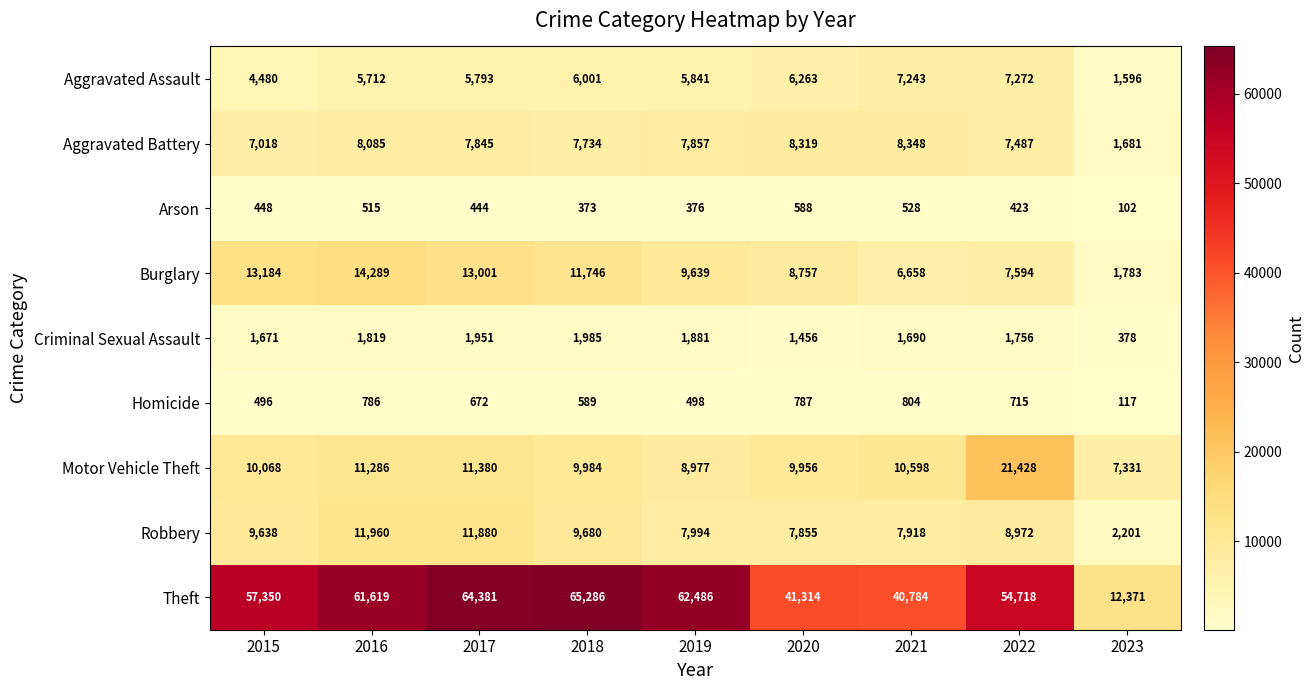

Which category has the highest value in the Arson series?

2020